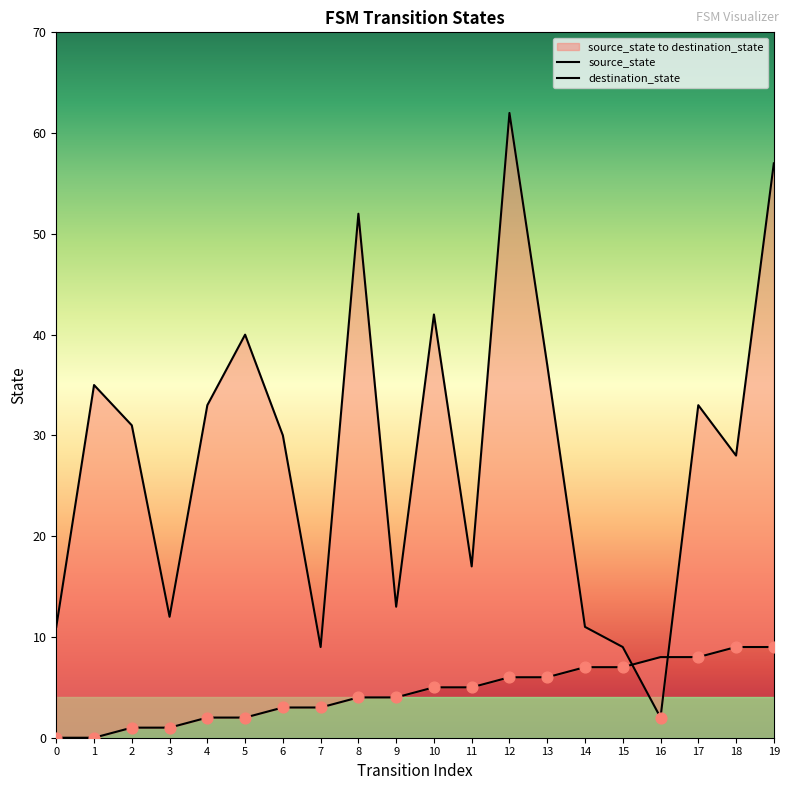

At how many categories does at least one series exceed 36?

6